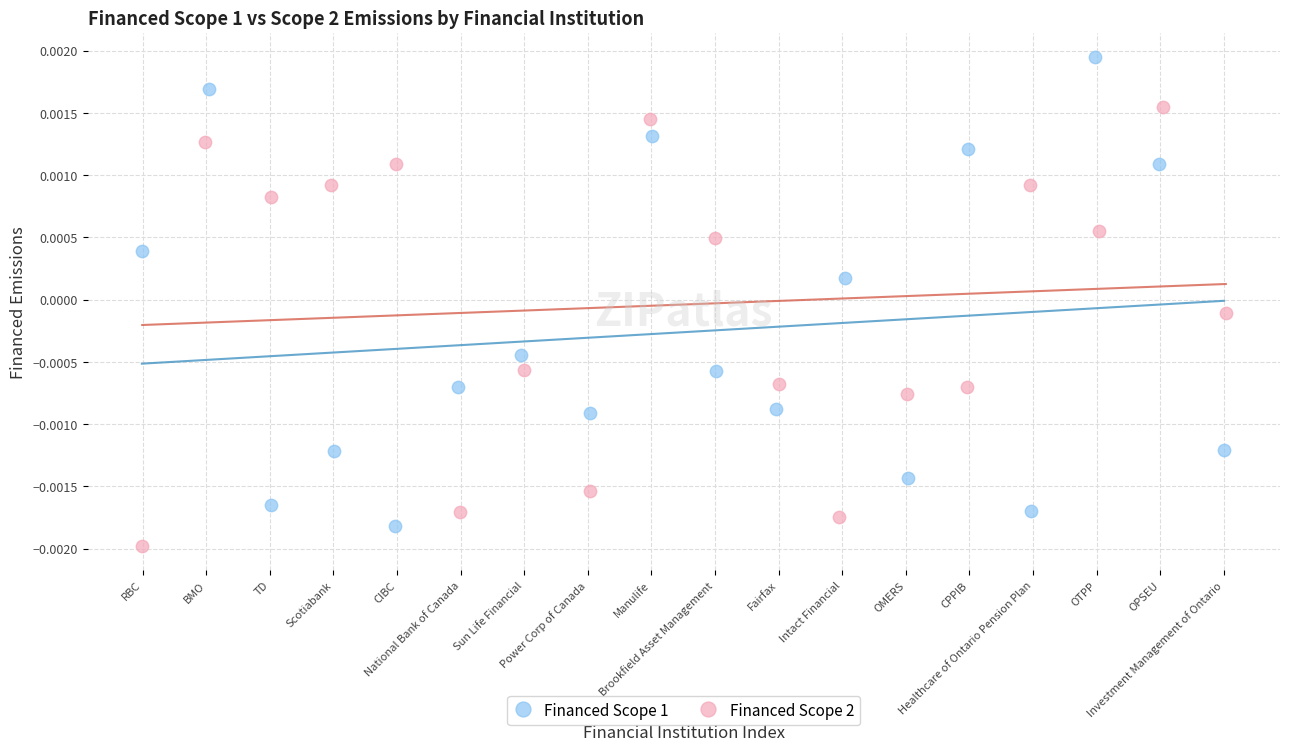

Which series contains the highest Y value?

Financed Scope 1